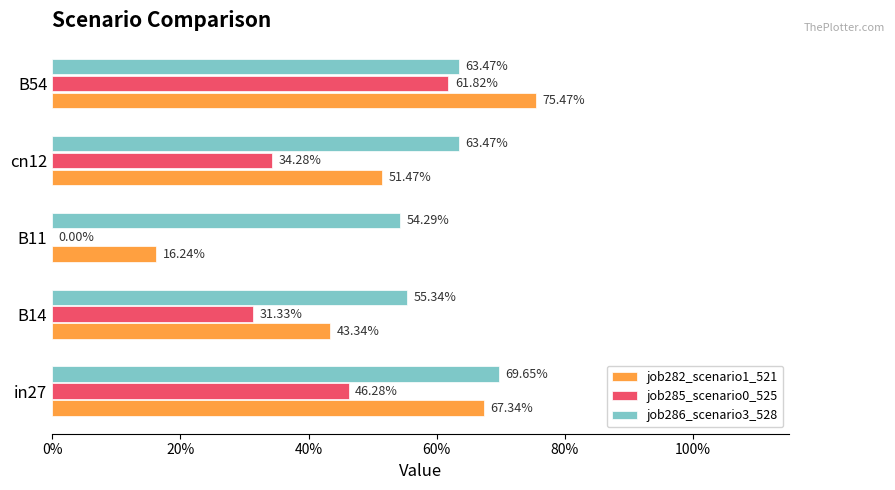

Which series has the largest total across all categories?

job286_scenario3_528